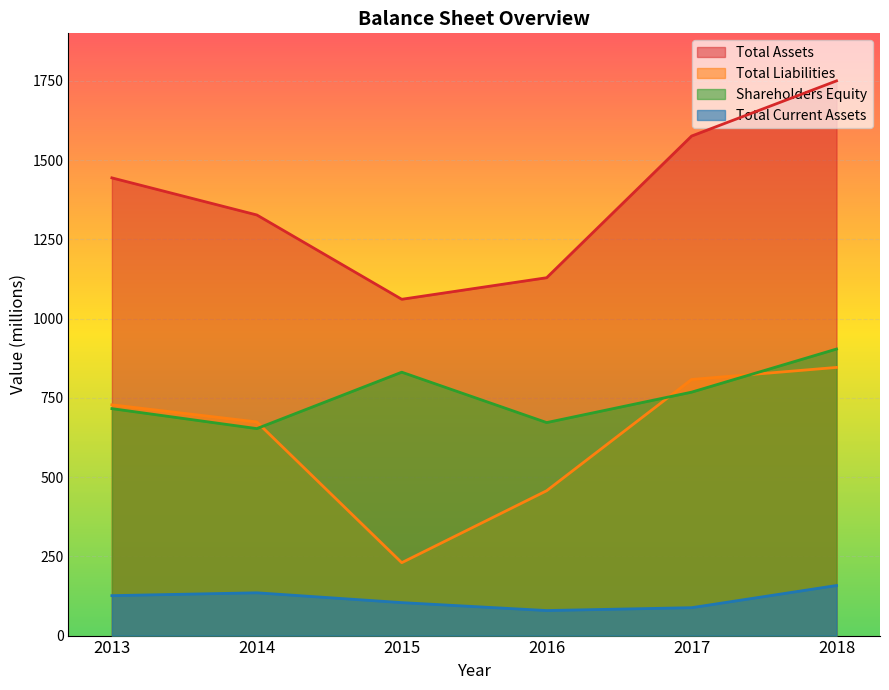

In Shareholders Equity, how many points are lower than both neighbors (excluding endpoints)?

2